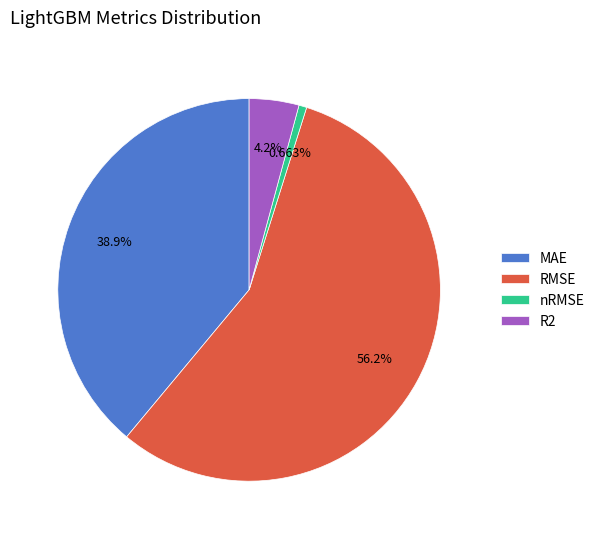

Is there any slice that represents more than half of the pie?

Yes